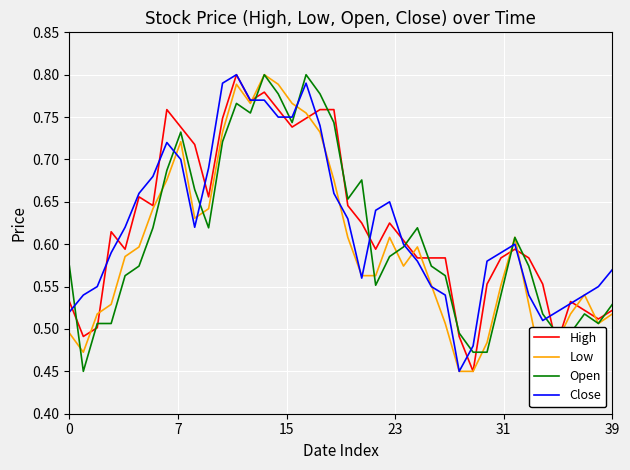

Which series ends up on top after the final intersection of High and Low?

High